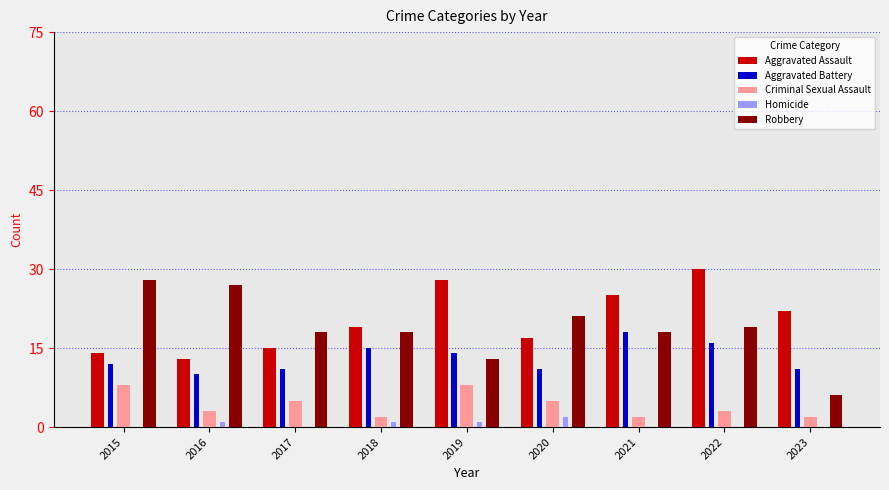

True or false: Aggravated Battery has a value of 19 at 2019.

False